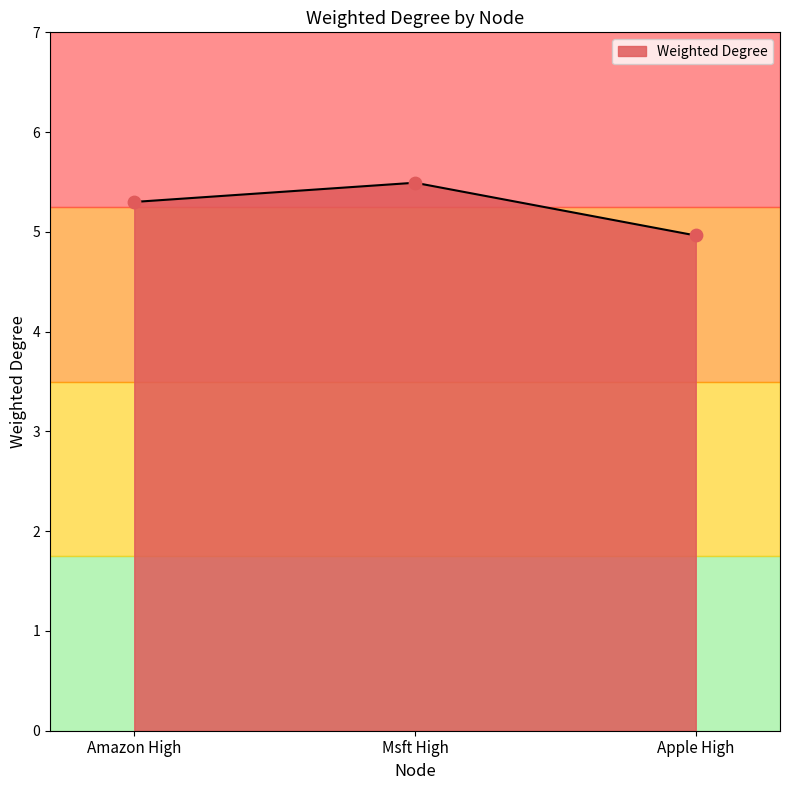

What is the change in value from Msft High to Apple High?

-0.5